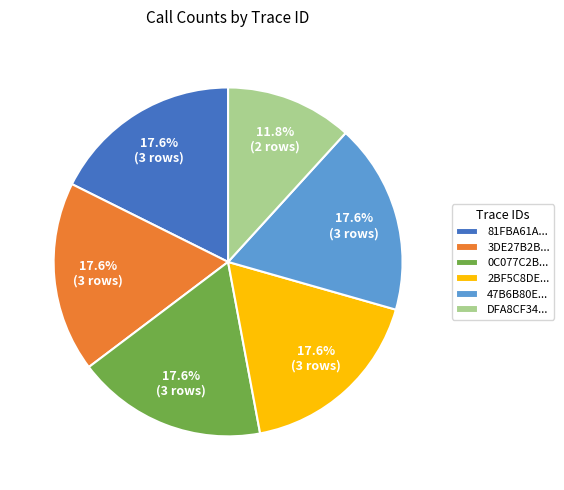

Which has a higher value, 81FBA61A... or DFA8CF34...?

81FBA61A...